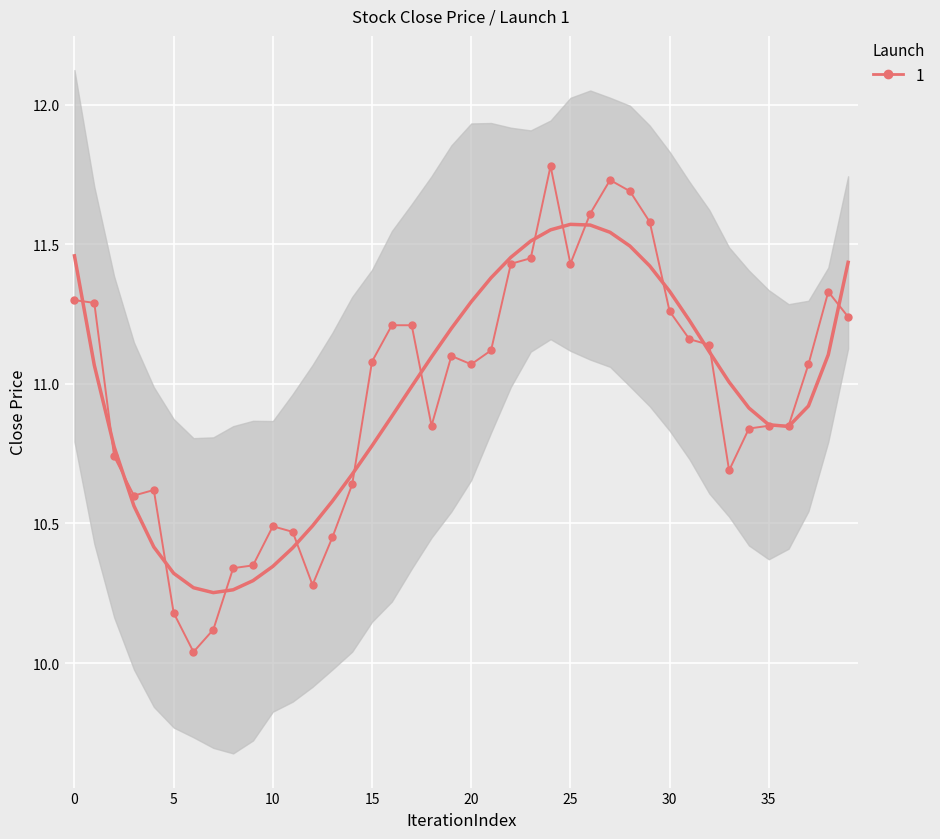

What is the difference between the maximum and minimum values?

1.7